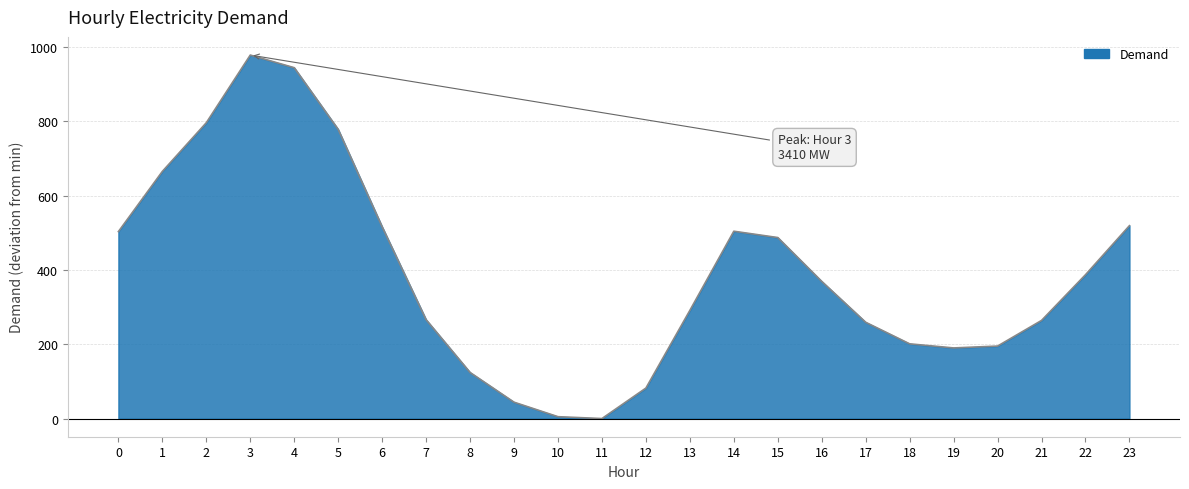

Approximately how many times larger is the value at 19 compared to 22?

0.5